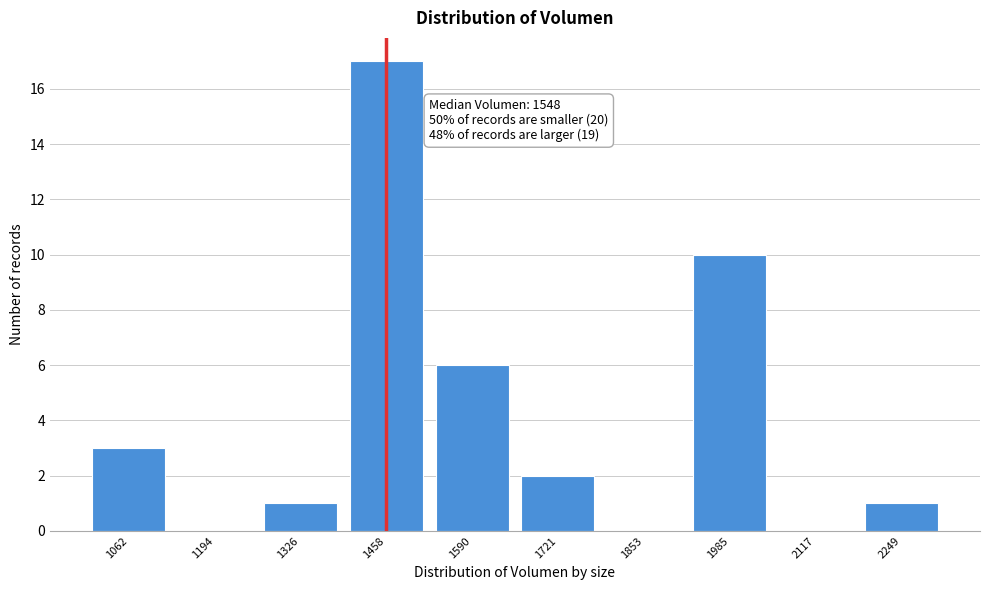

Reading left to right, transcribe all the data shown in this chart.

1062=3	1194=0	1326=1	1458=17	1590=6	1721=2	1853=0	1985=10	2117=0	2249=1